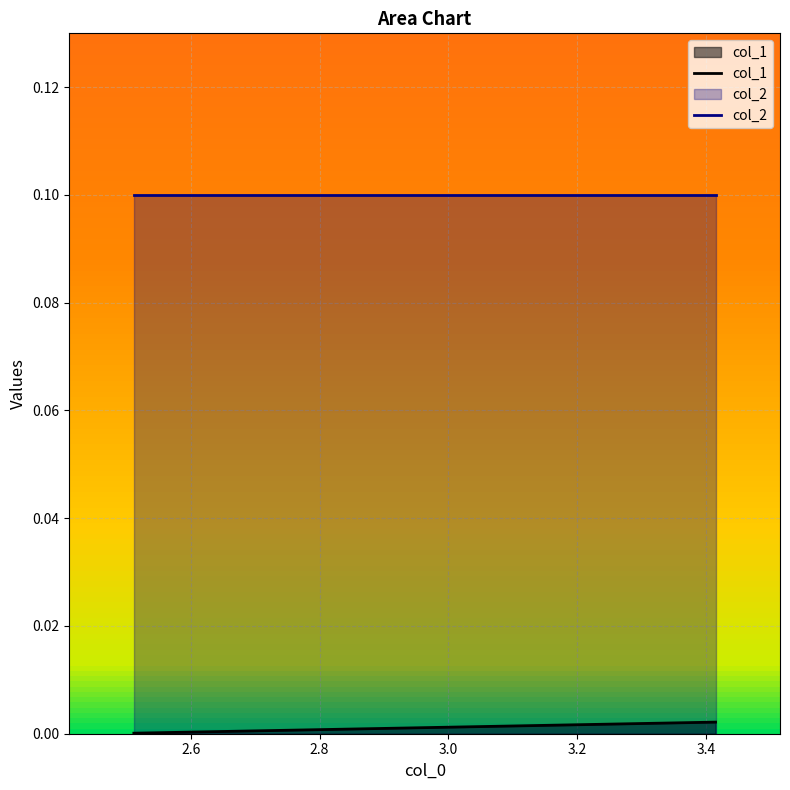

Which series has the largest total across all categories?

col_2